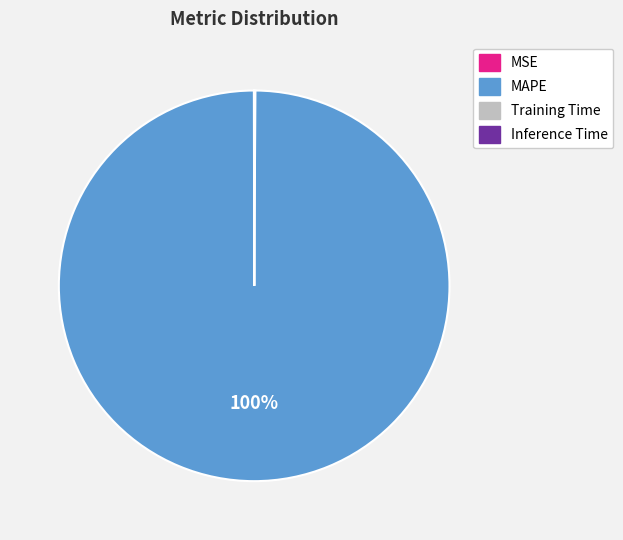

Is there a majority slice in this chart?

Yes